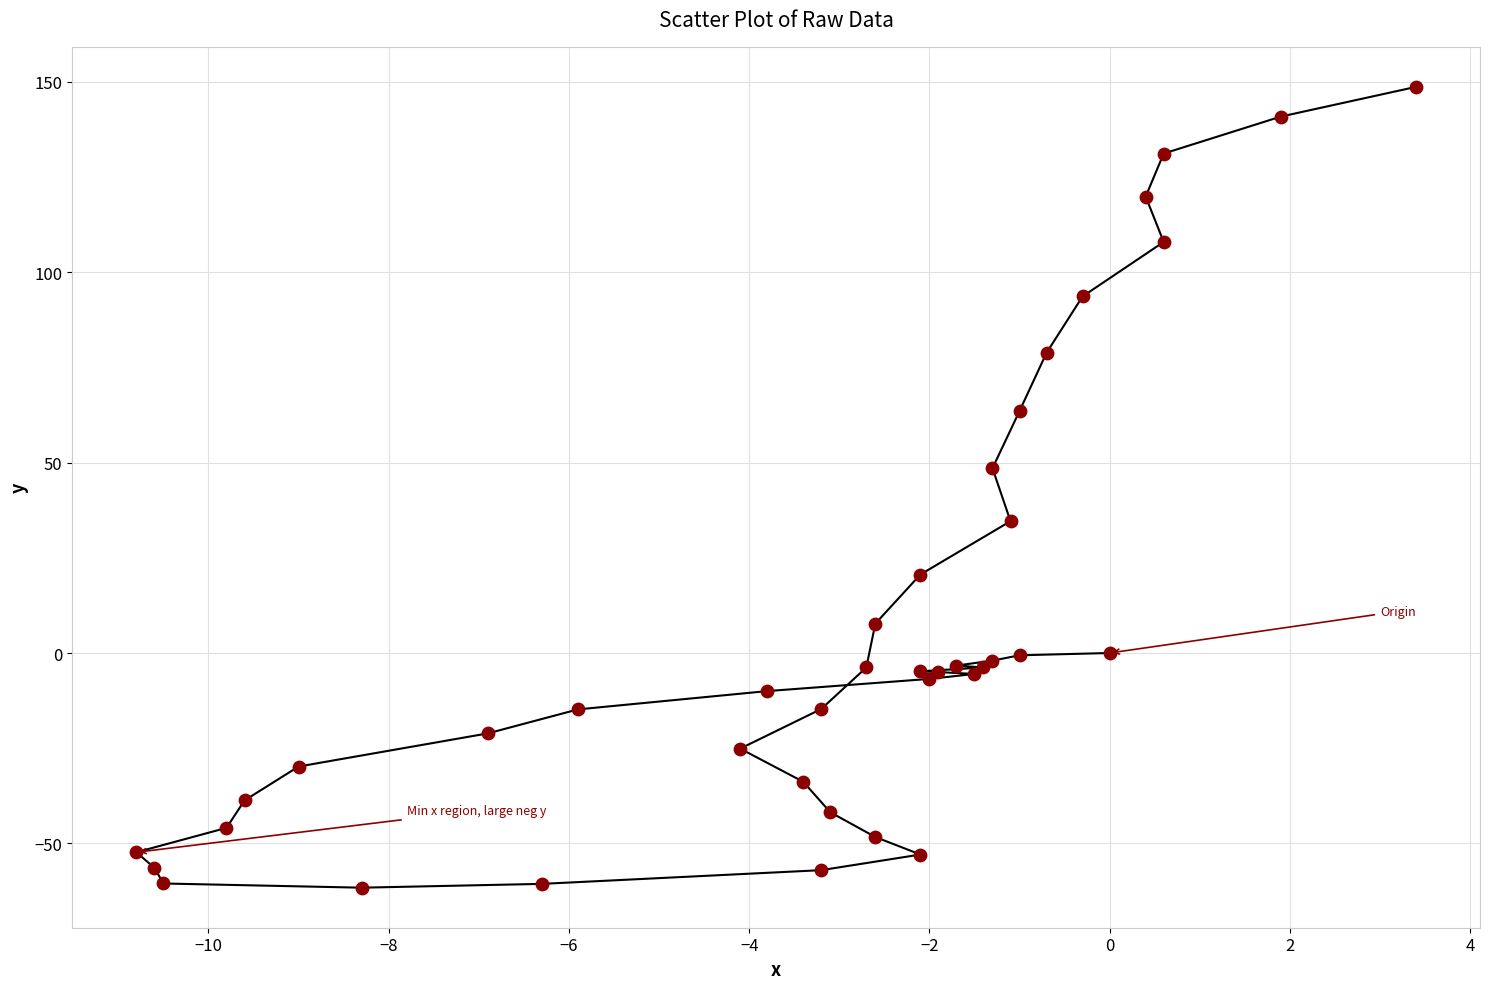

What Y value in the scatter plot is closest to 43?

48.5